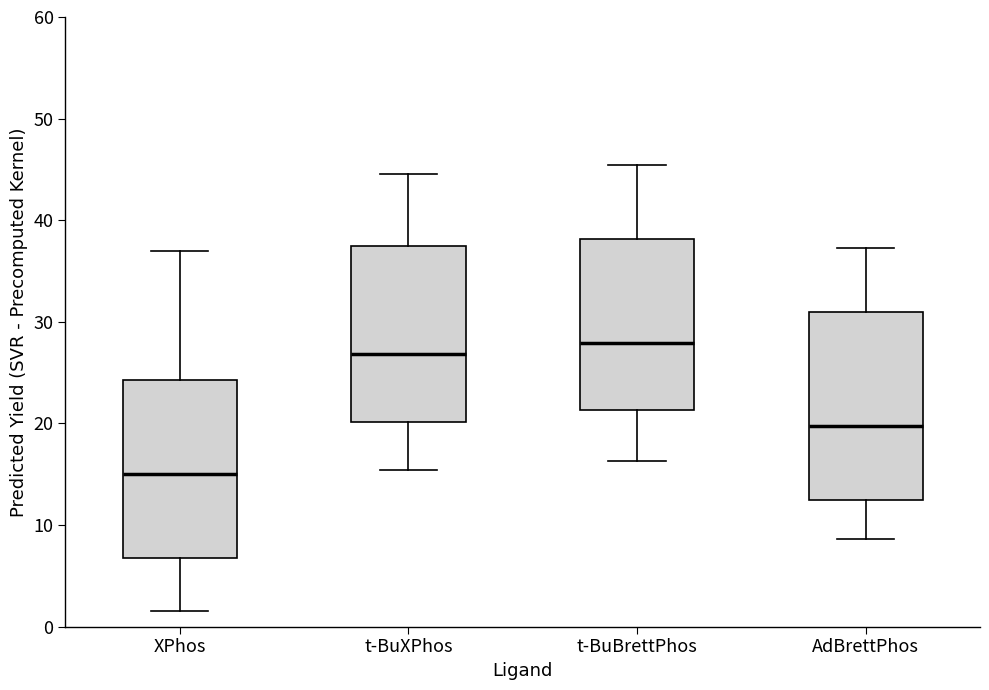

Where is the upper edge of the box for AdBrettPhos on the y-axis? The values are not printed on the chart, so give them approximately, as read against the axis.

31